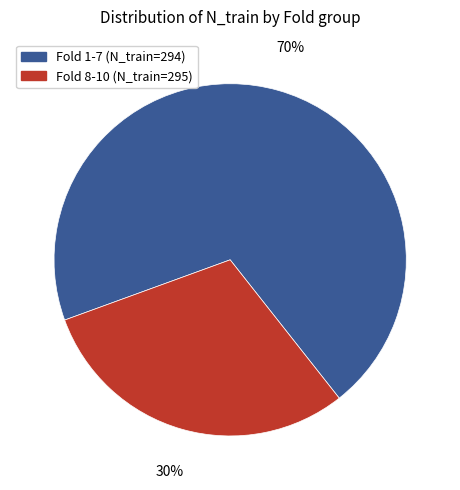

To the nearest percent, what is the average slice percentage?

50%